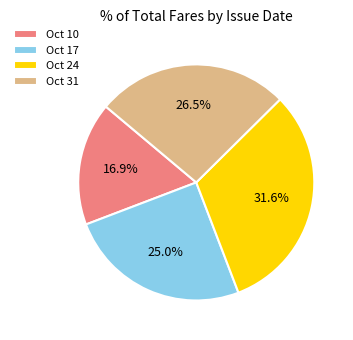

Combined, do Oct 10 and Oct 17 account for over 50%?

No